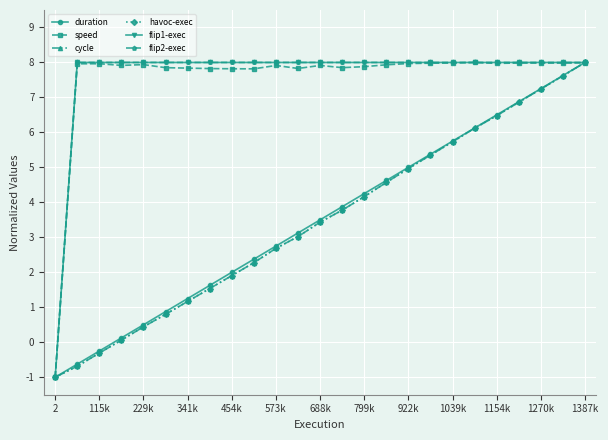

True or false: flip2-exec and cycle intersect in this chart.

False